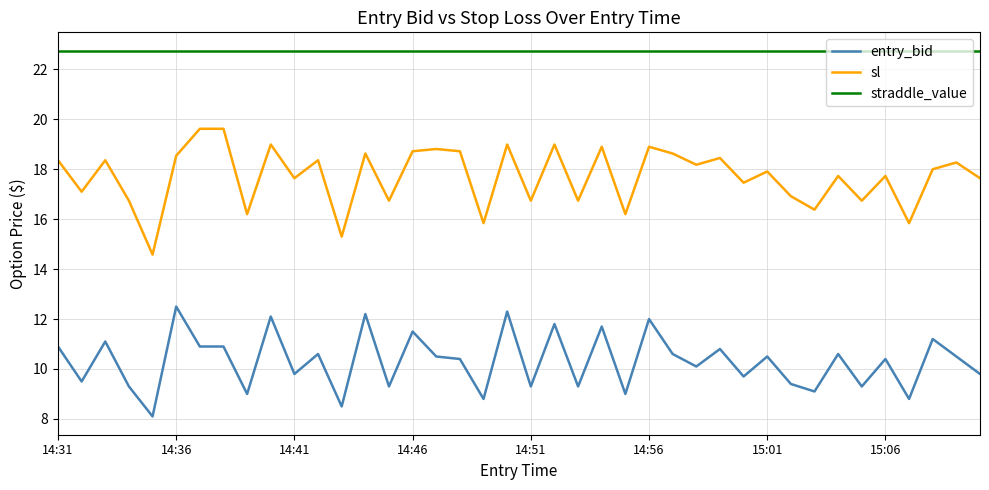

What is the minimum value for sl?

14.6